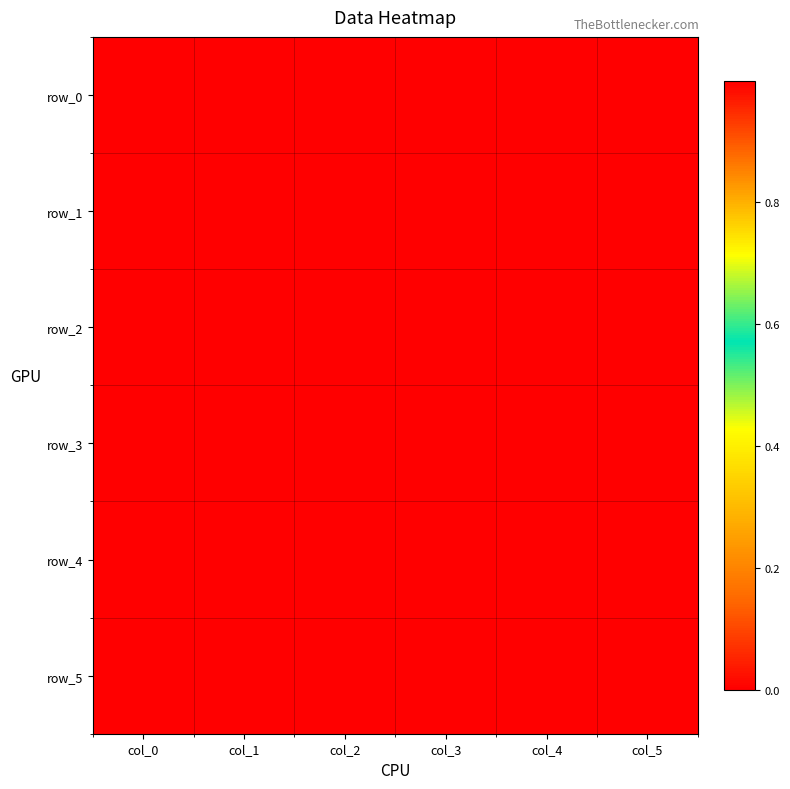

Rank the series at col_0 from highest to lowest value.

row_3, row_0, row_1, row_5, row_2, row_4